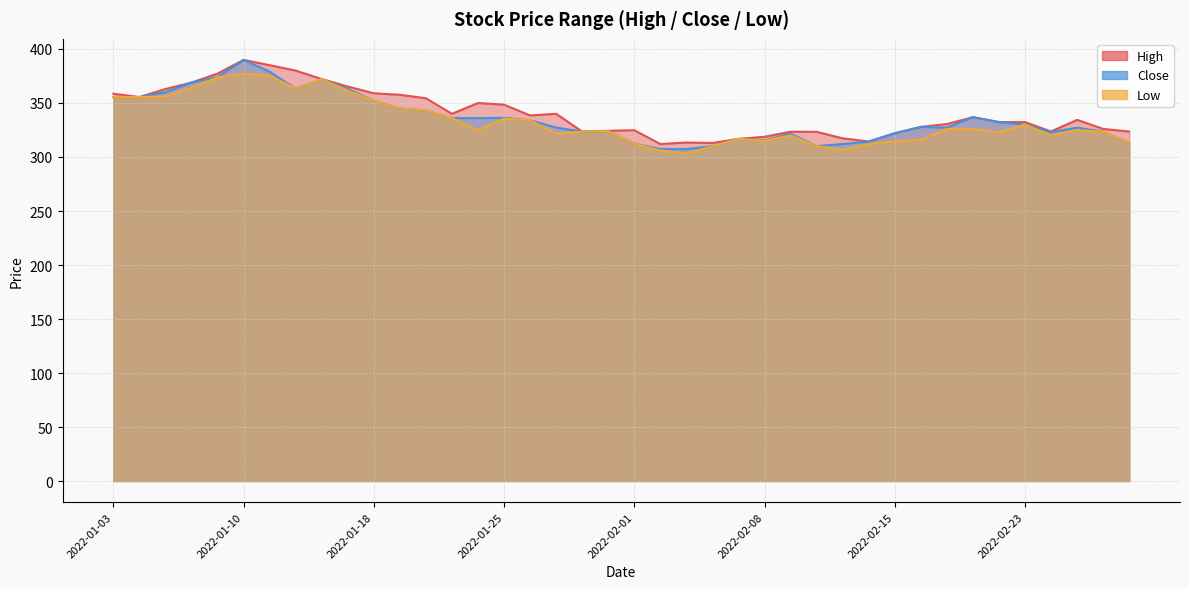

At which label does High reach its peak?

2022-01-10